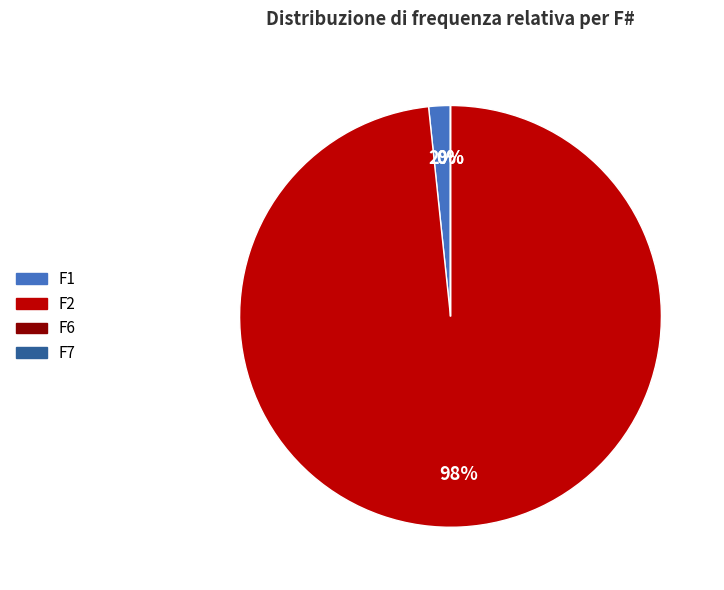

Is there any slice that represents more than half of the pie?

Yes